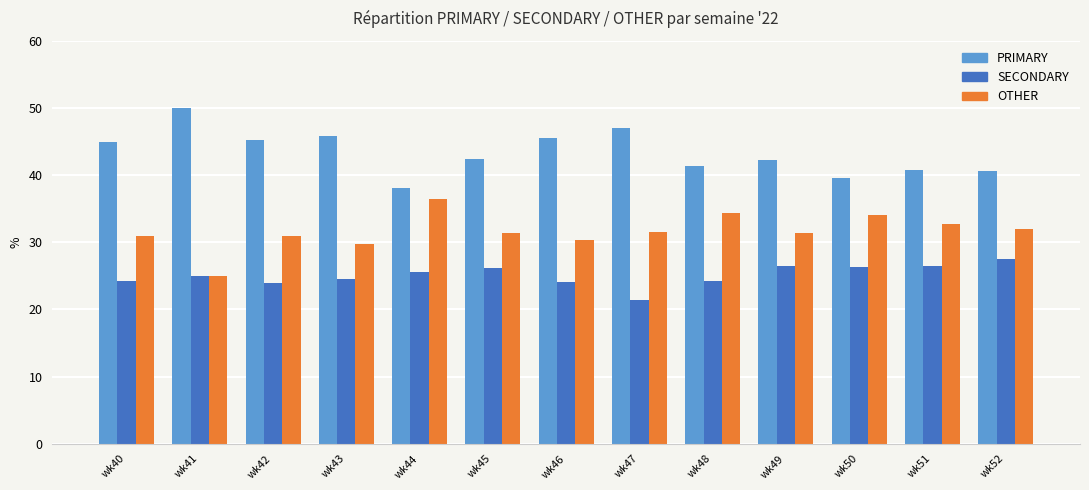

How many bars are there in total?

39